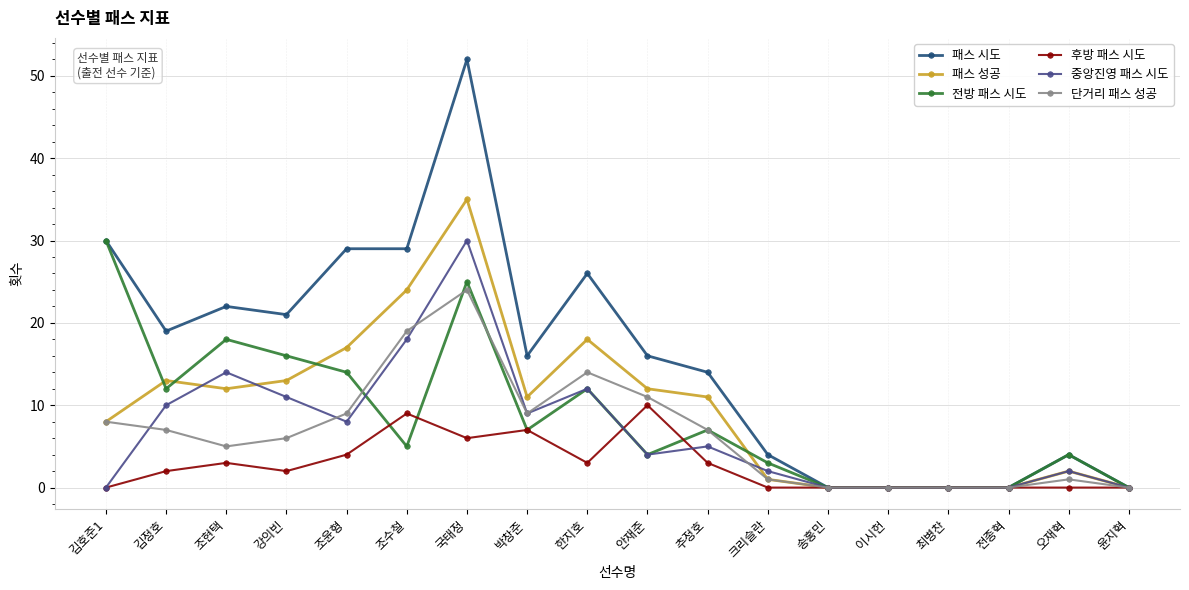

How many data points does each series have?

18